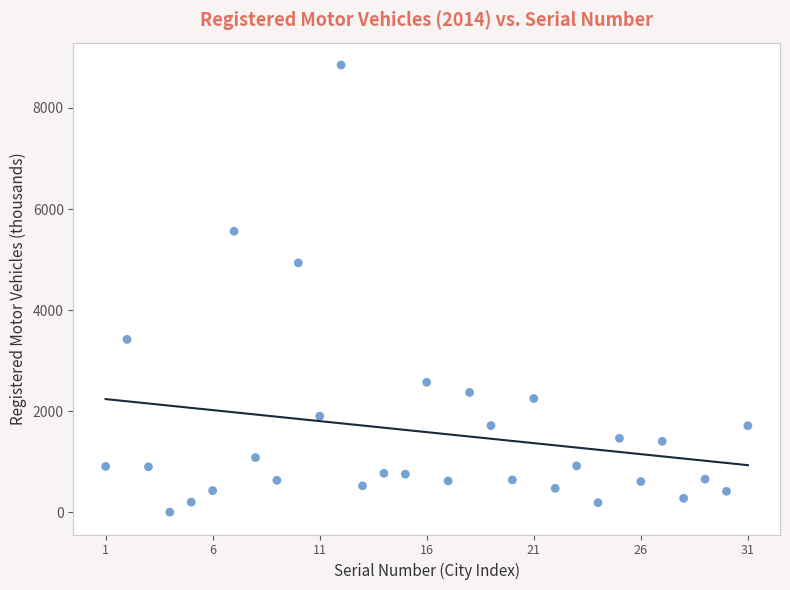

What Y value in the scatter plot is closest to 4425?

4934